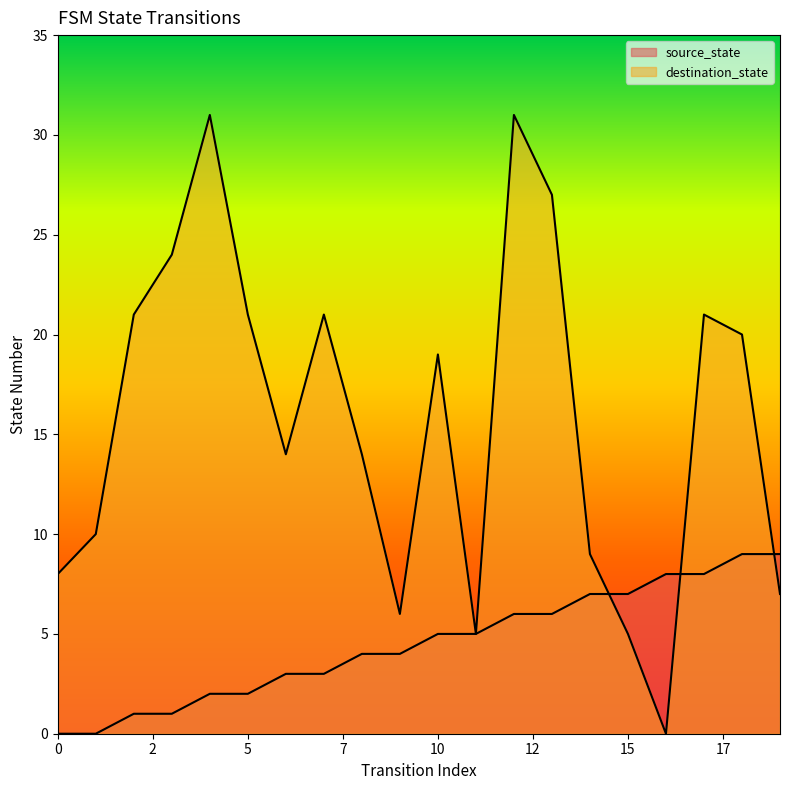

How many series are shown in this chart?

2